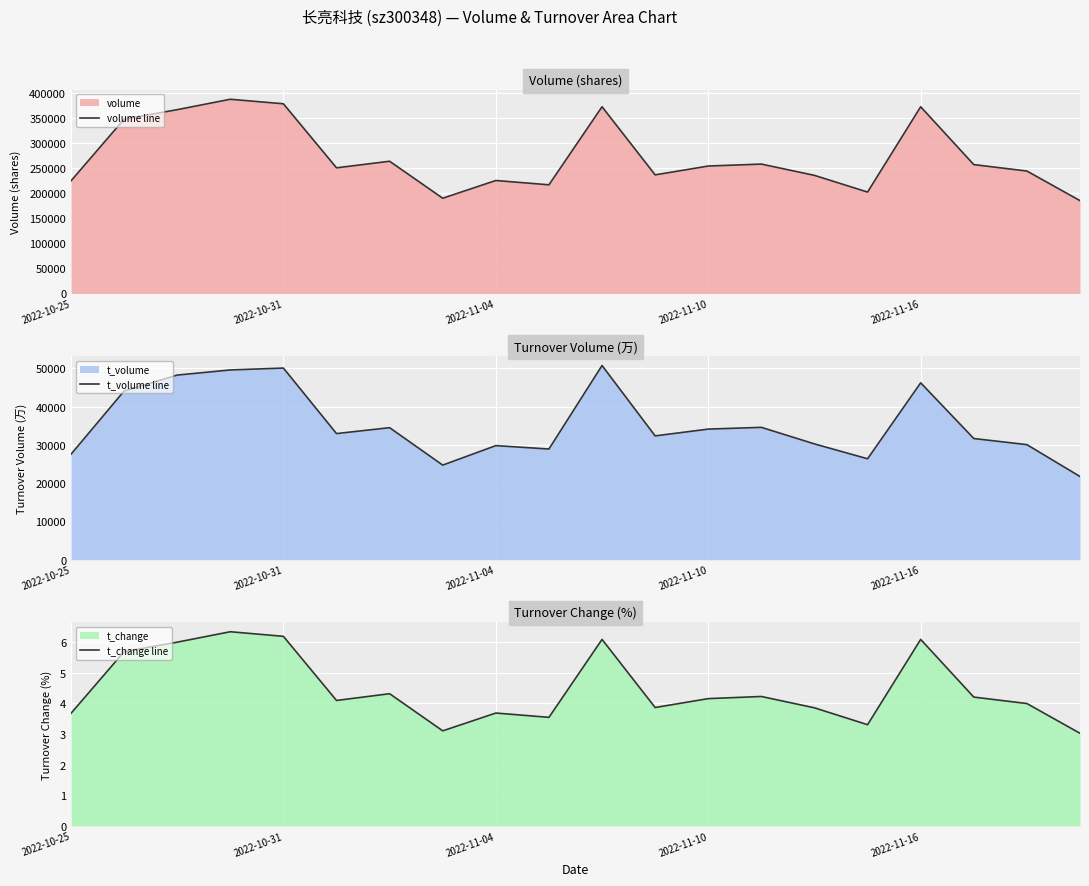

At 7, list the series in order from largest to smallest.

volume line, t_volume line, t_change line